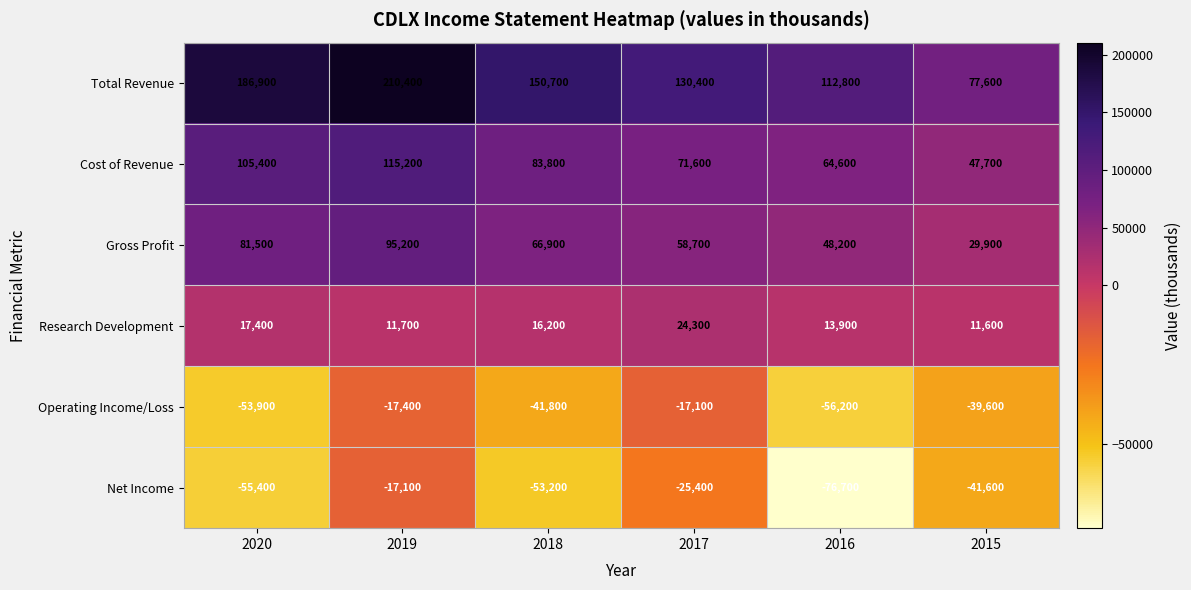

At 2017, list the series in order from smallest to largest.

Net Income, Operating Income/Loss, Research Development, Gross Profit, Cost of Revenue, Total Revenue